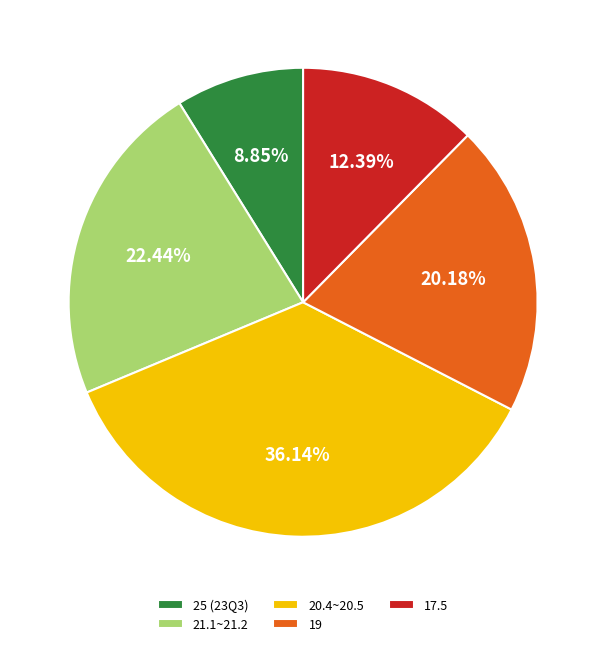

Count the number of slices in the pie.

5